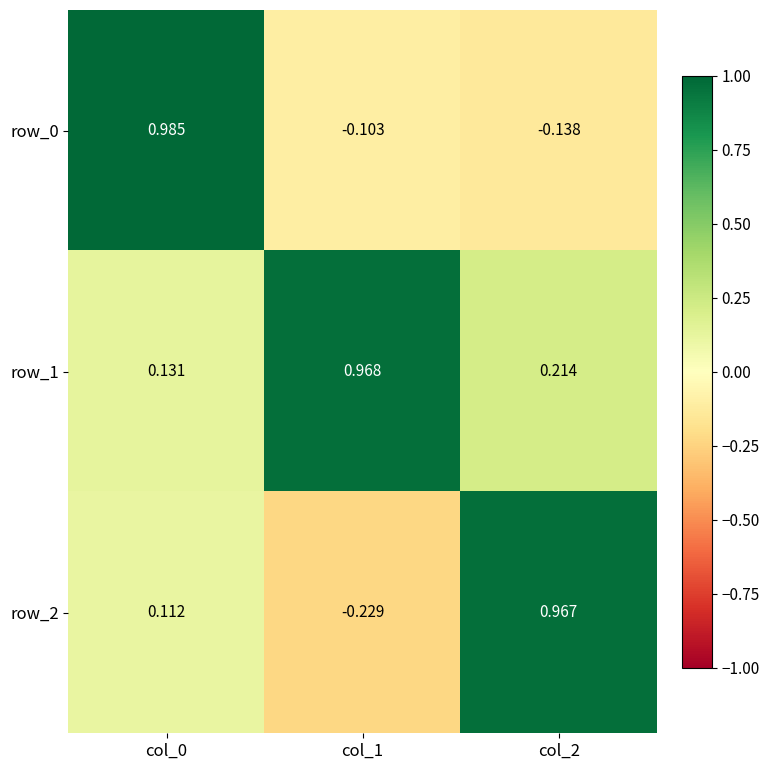

The value of row_1 at col_2 is 0.1. True or false?

False